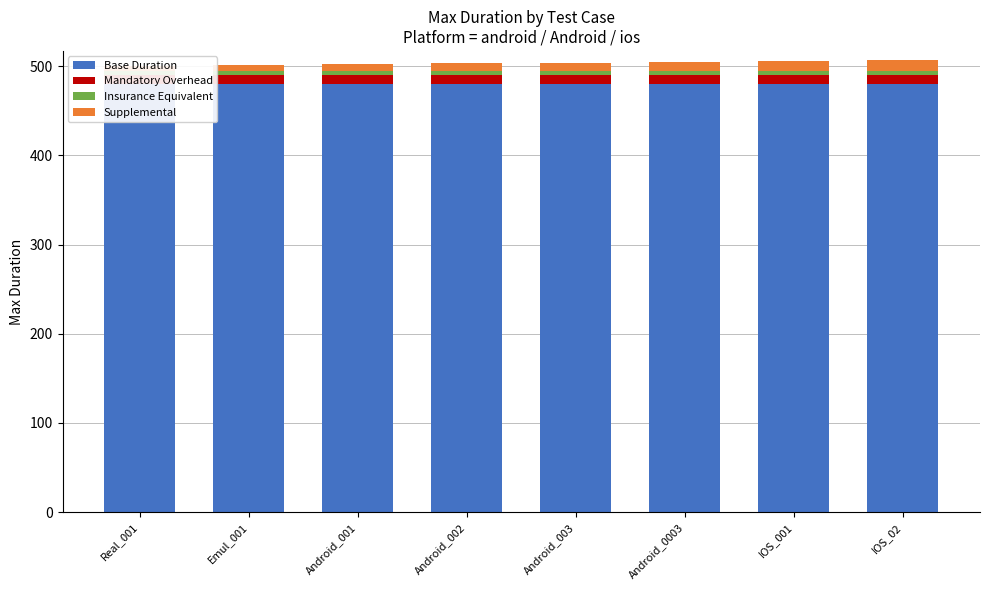

Reading left to right, extract all data points from this chart.

Base Duration: 480	480	480	480	480	480	480	480
Mandatory Overhead: 10	10	10	10	10	10	10	10
Insurance Equivalent: 5	5	5	5	5	5	5	5
Supplemental: 5	6	7	8	9	10	11	12